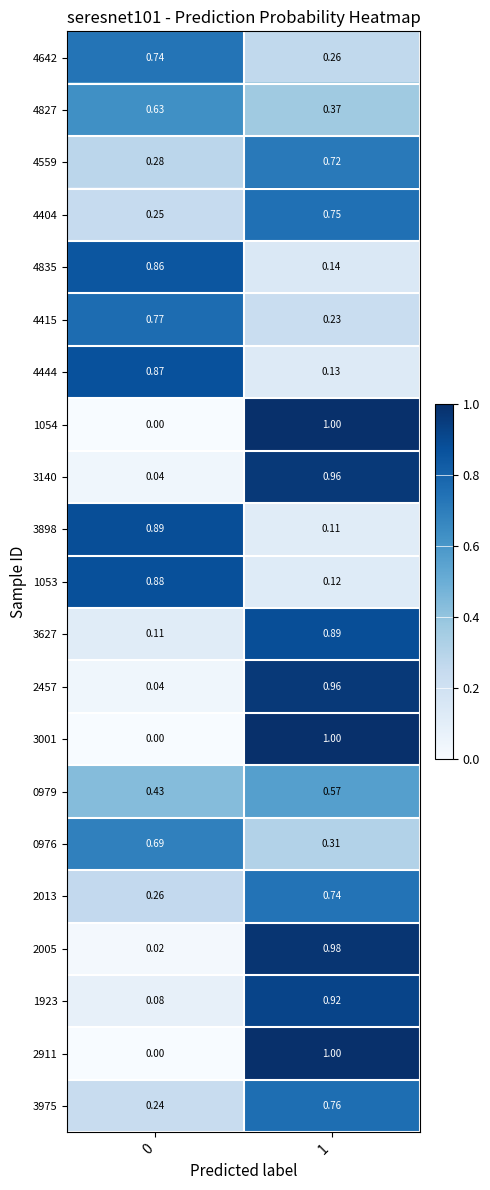

Is the value of 4415 at 1 greater than the value of 3898 at 0?

No